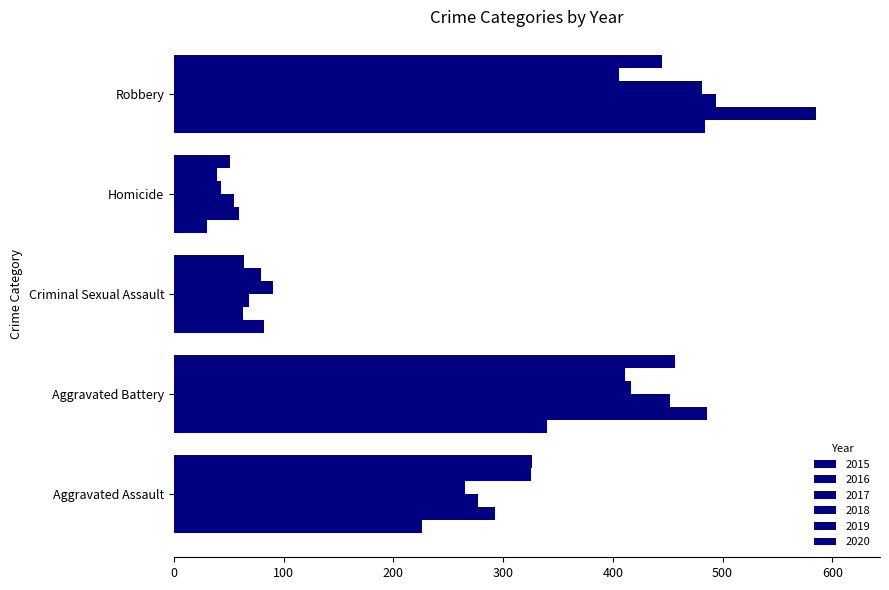

How many series are shown in this chart?

6